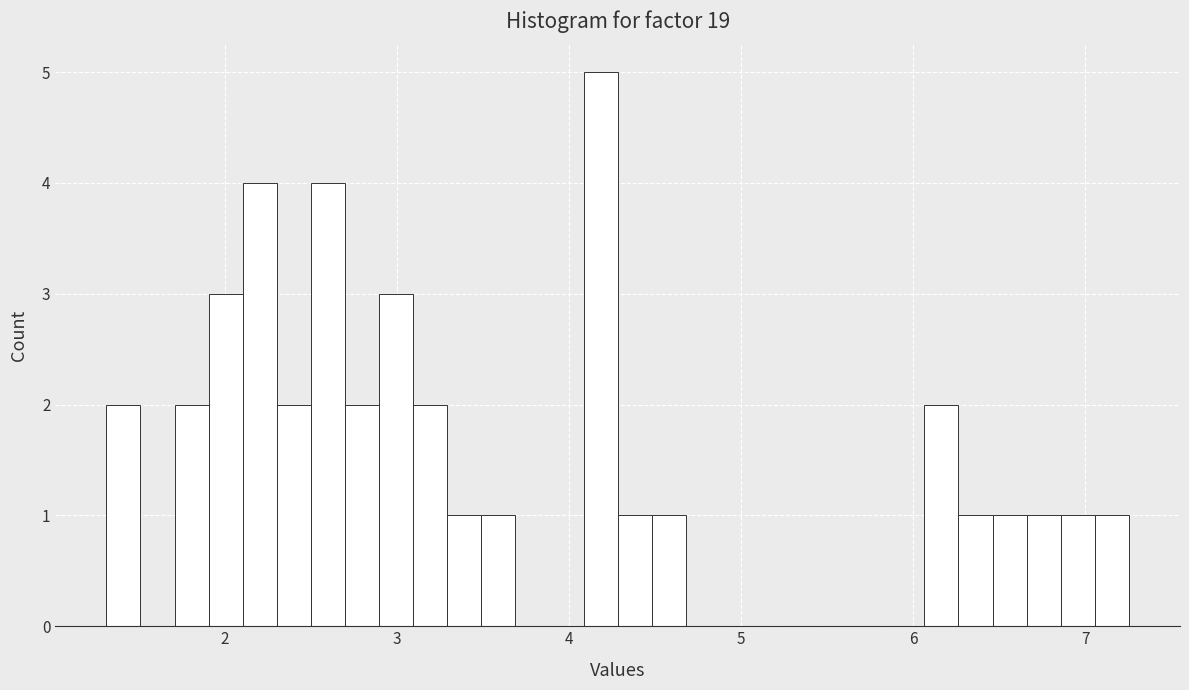

Around what value on the x-axis is the tallest bar? Give the approximate position of its centre, as read against the axis.

4.2